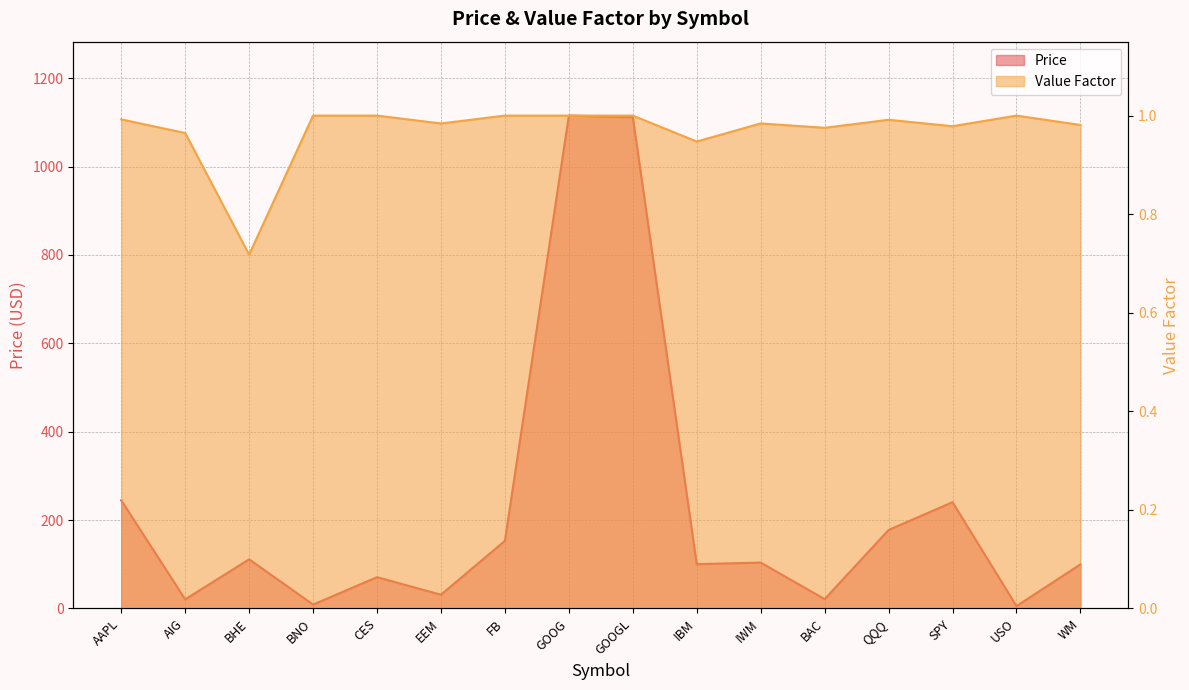

What is the highest value of the Price series?

1115.3